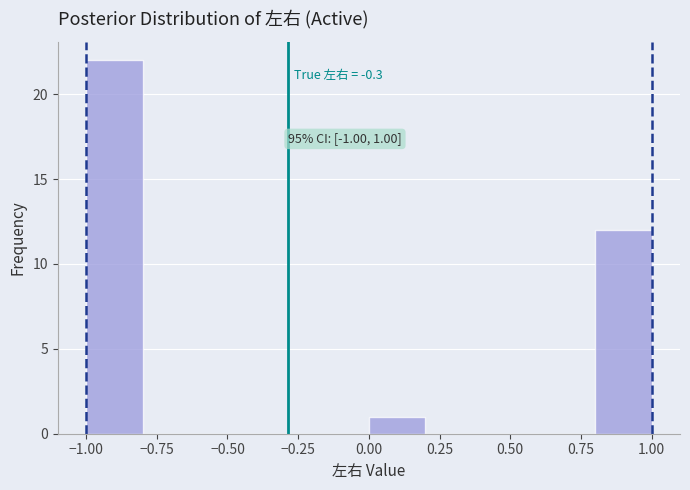

Which range on the x-axis has the tallest bar?

-1.0 to -0.8